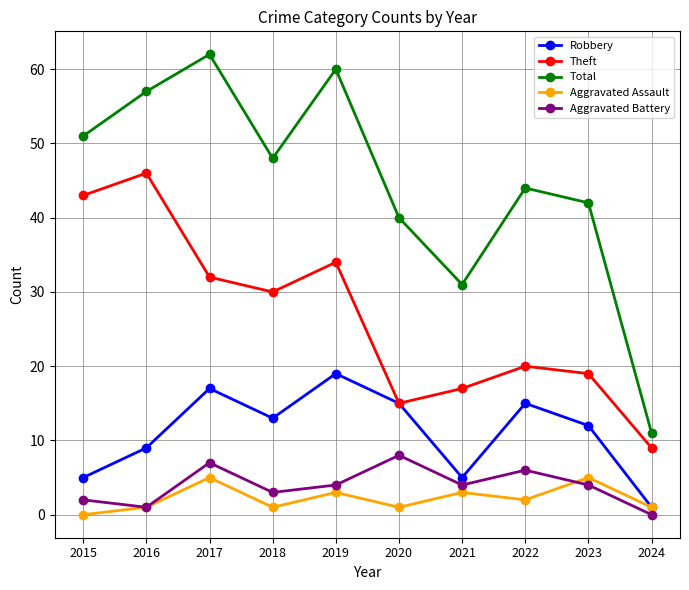

Reading left to right, list all the values displayed in this chart.

Robbery: 2015=5	2016=9	2017=17	2018=13	2019=19	2020=15	2021=5	2022=15	2023=12	2024=1
Theft: 2015=43	2016=46	2017=32	2018=30	2019=34	2020=15	2021=17	2022=20	2023=19	2024=9
Total: 2015=51	2016=57	2017=62	2018=48	2019=60	2020=40	2021=31	2022=44	2023=42	2024=11
Aggravated Assault: 2015=0	2016=1	2017=5	2018=1	2019=3	2020=1	2021=3	2022=2	2023=5	2024=1
Aggravated Battery: 2015=2	2016=1	2017=7	2018=3	2019=4	2020=8	2021=4	2022=6	2023=4	2024=0